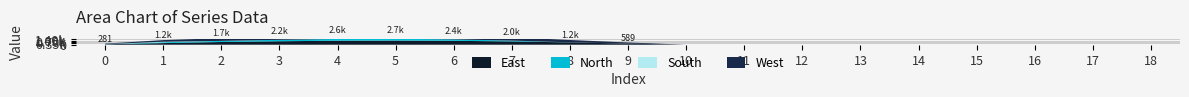

Reading left to right, transcribe all the data shown in this chart.

Series_0: 120.6	430.3	716.9	916.2	1060.3	1096.7	1032.9	870.6	615.9	294.5	0.0	0.0	0.0	0.0	0.0	0.0	0.0	0.0	0.0
Series_1: 17.7	227.5	295.9	388.1	471.7	485.4	382.7	219.2	17.3	0.0	0.0	0.0	0.0	0.0	0.0	0.0	0.0	0.0	0.0
Series_2: 22.3	134.2	0.0	0.0	0.0	0.0	0.0	0.0	0.0	0.0	0.0	0.0	0.0	0.0	0.0	0.0	0.0	0.0	0.0
Series_3: 120.6	430.3	716.9	916.2	1060.3	1096.7	1032.9	870.6	615.9	294.5	0.0	0.0	0.0	0.0	0.0	0.0	0.0	0.0	0.0